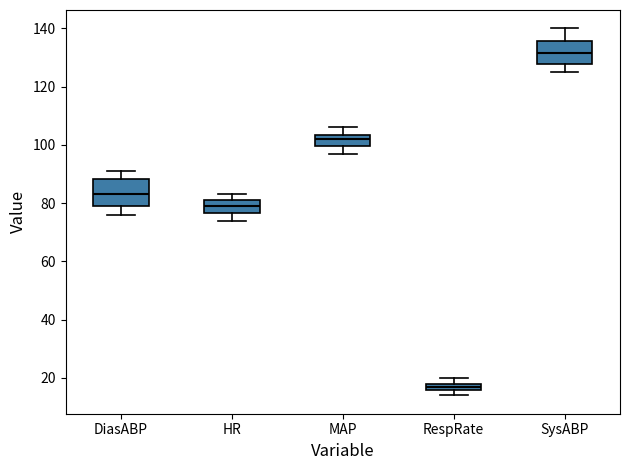

Where is the upper edge of the box for RespRate on the y-axis? The values are not printed on the chart, so give them approximately, as read against the axis.

18